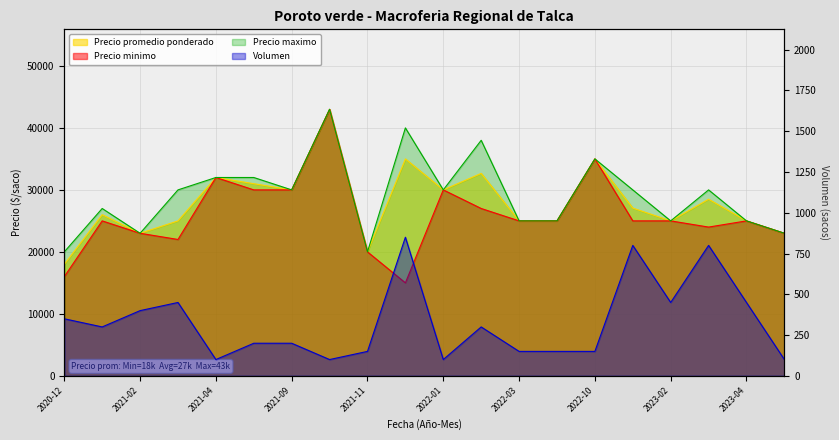

How many lines are shown in the chart?

4